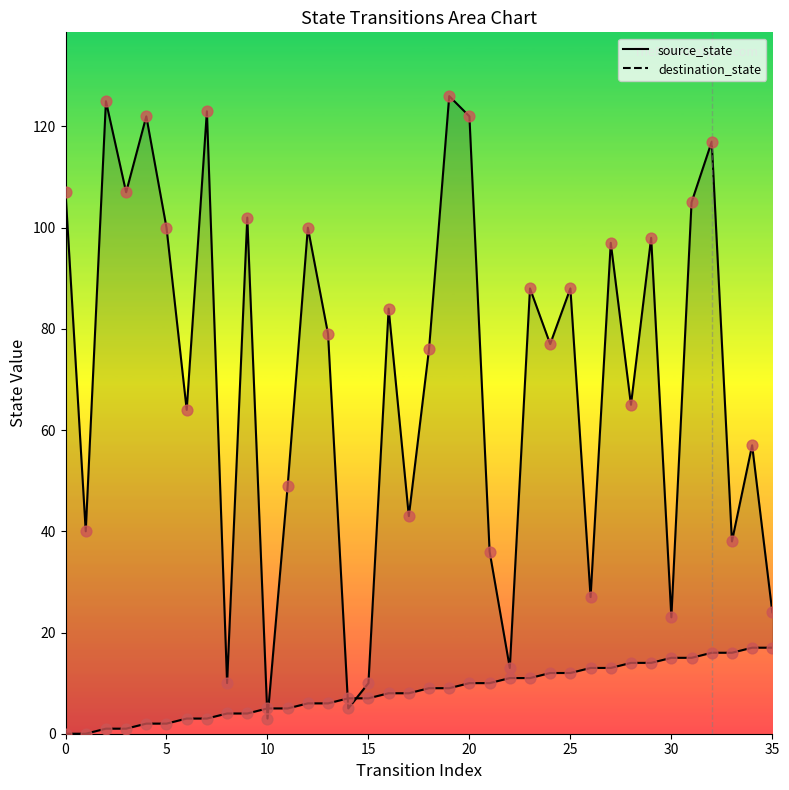

At how many categories does at least one series exceed 5?

35